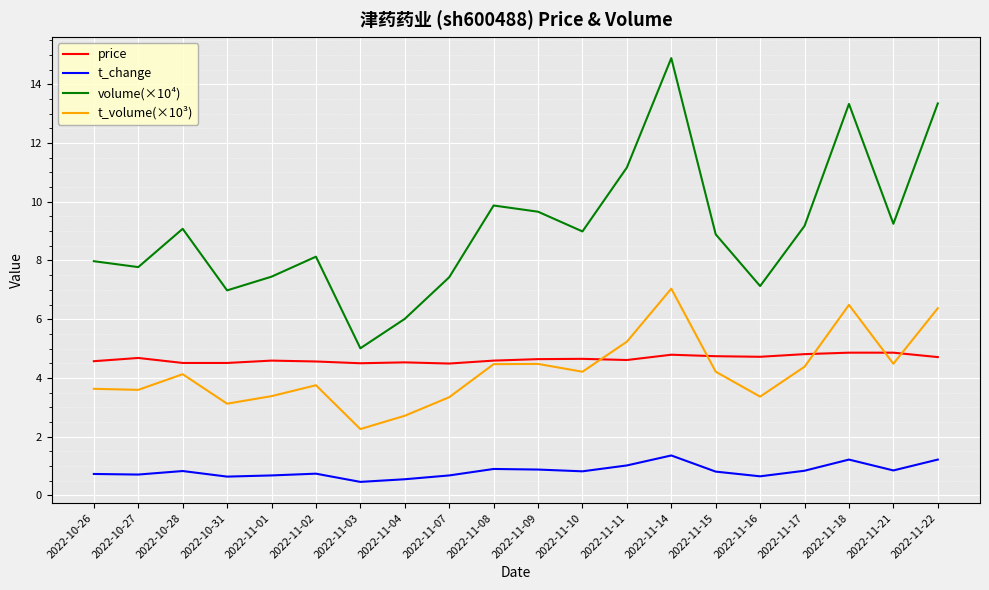

What is the difference between the highest and lowest values at 2022-11-09?

8.8